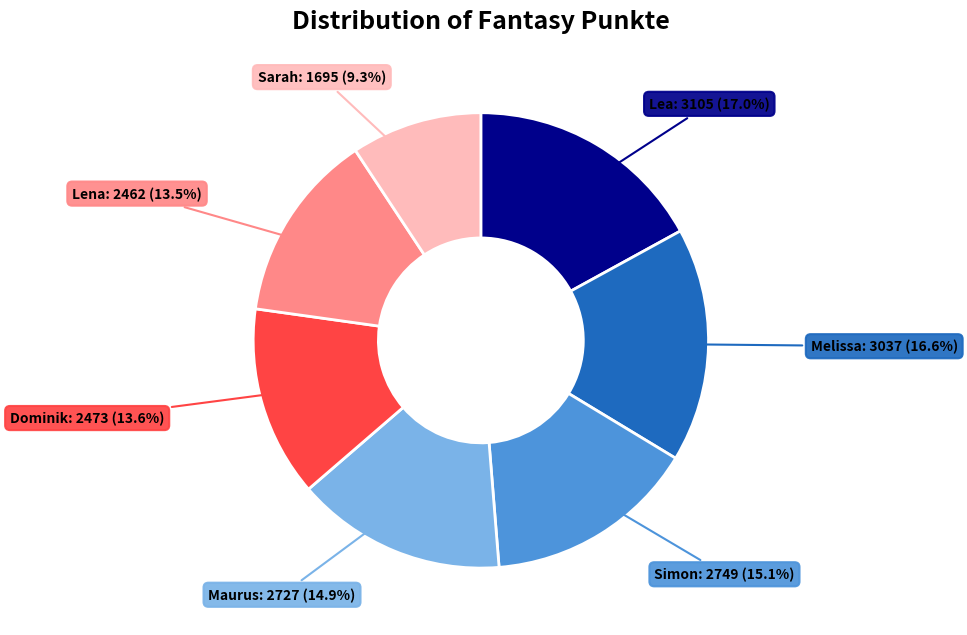

Between Simon and Sarah, which is larger?

Simon